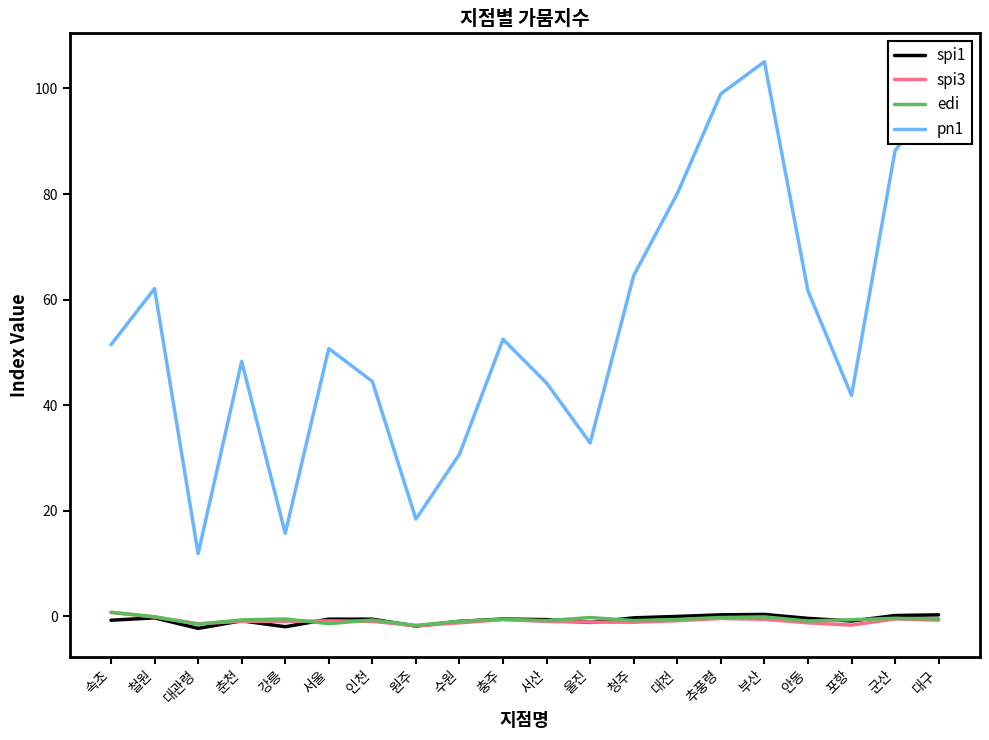

True or false: pn1 and edi intersect in this chart.

False